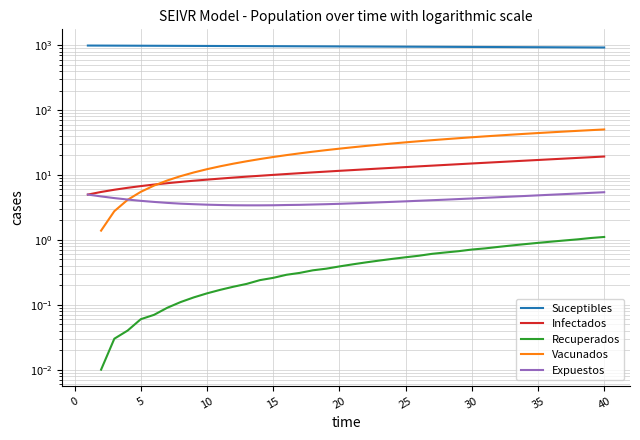

Is the value of Infectados at 16 greater than the value of Recuperados at 15?

Yes